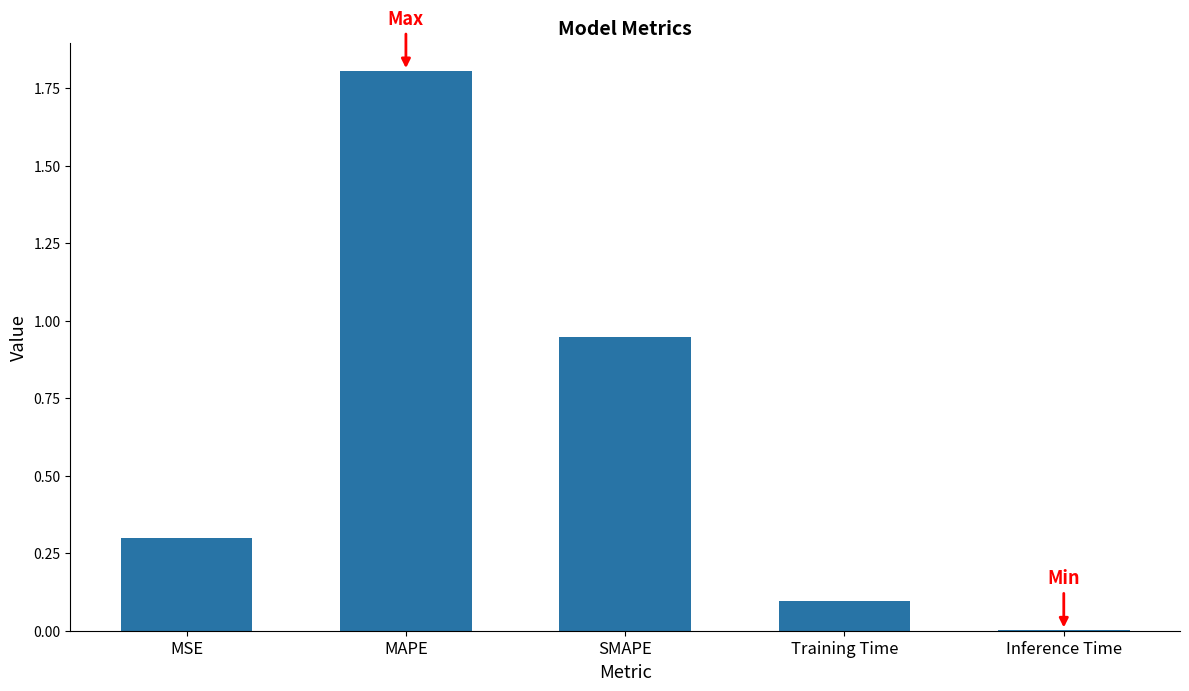

Is it true that the value at SMAPE is 1.4?

False